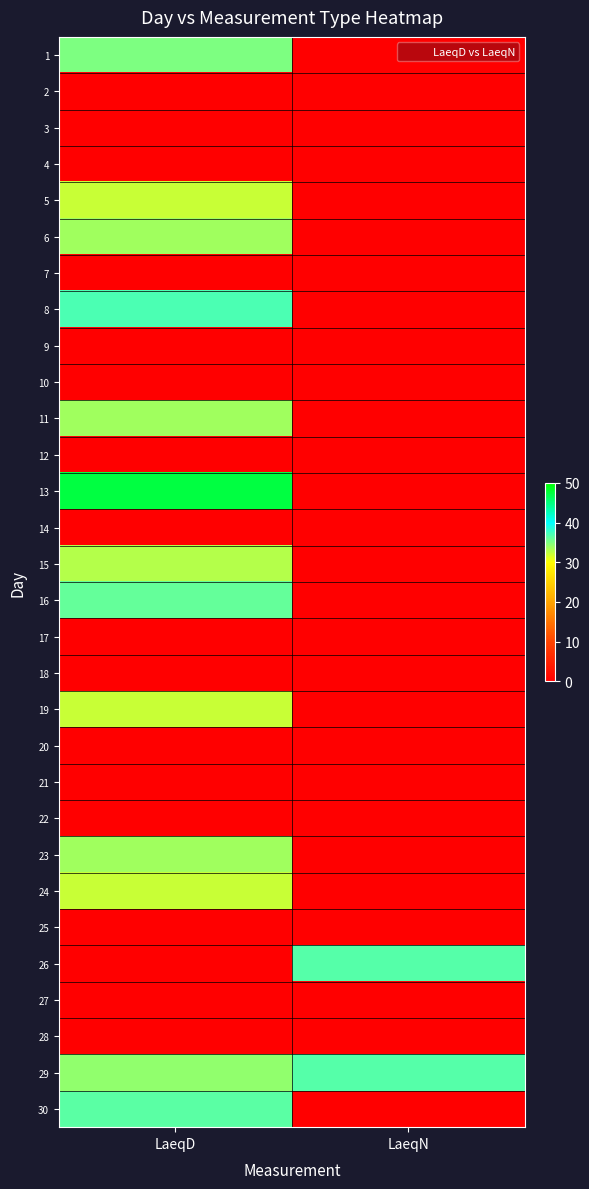

Rank the series by their maximum value, from highest to lowest.

13, 8, 26, 29, 30, 16, 1, 6, 11, 23, 15, 5, 19, 24, 2, 3, 4, 7, 9, 10, 12, 14, 17, 18, 20, 21, 22, 25, 27, 28